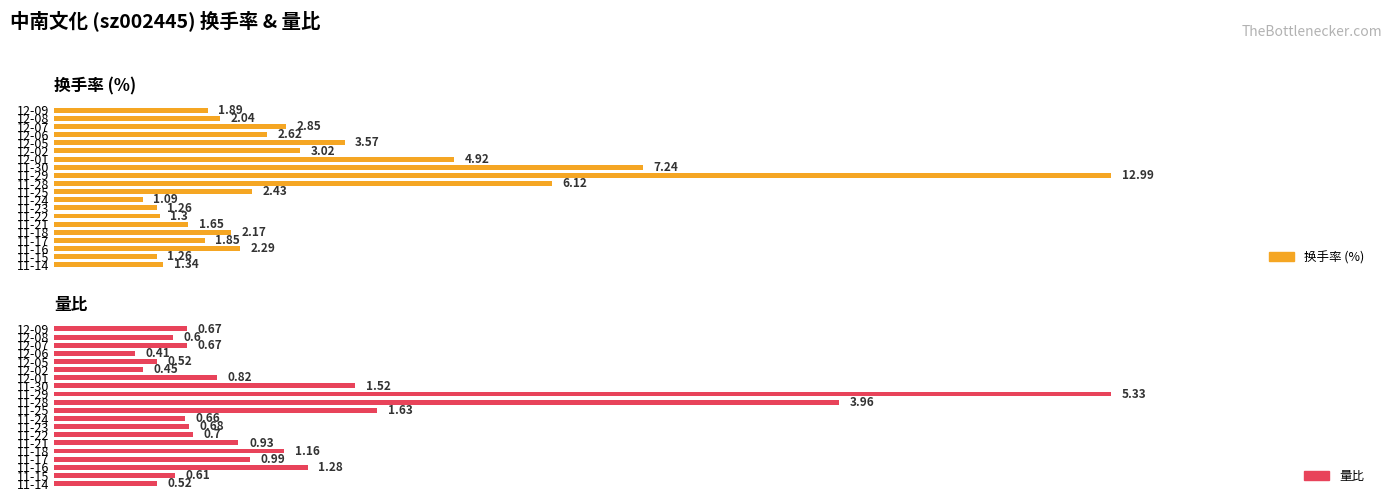

How many groups of bars are there?

20